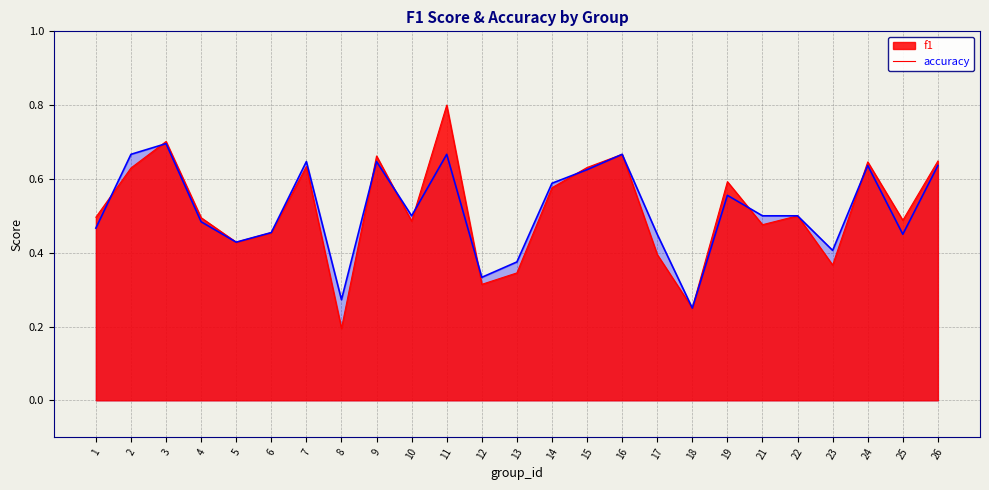

What is the total value across all series at 19?

1.1